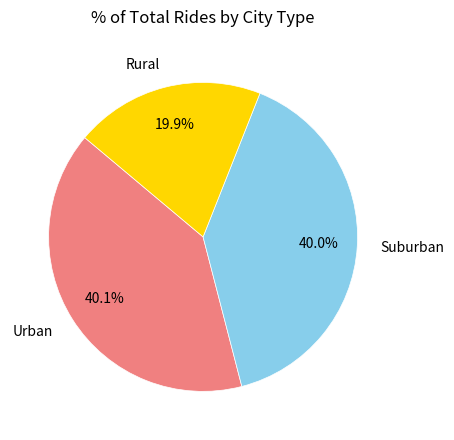

Which slice is the smallest?

Rural